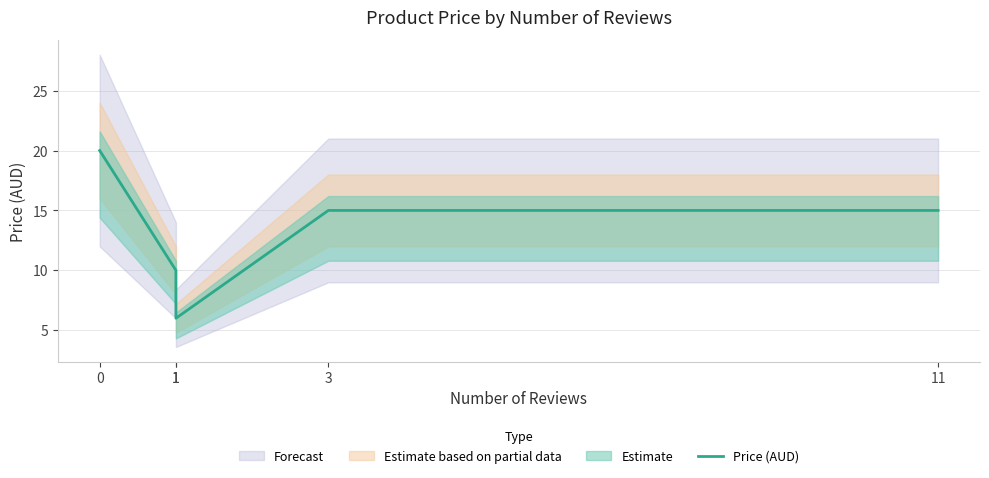

Which category has the lowest value across all series?

1